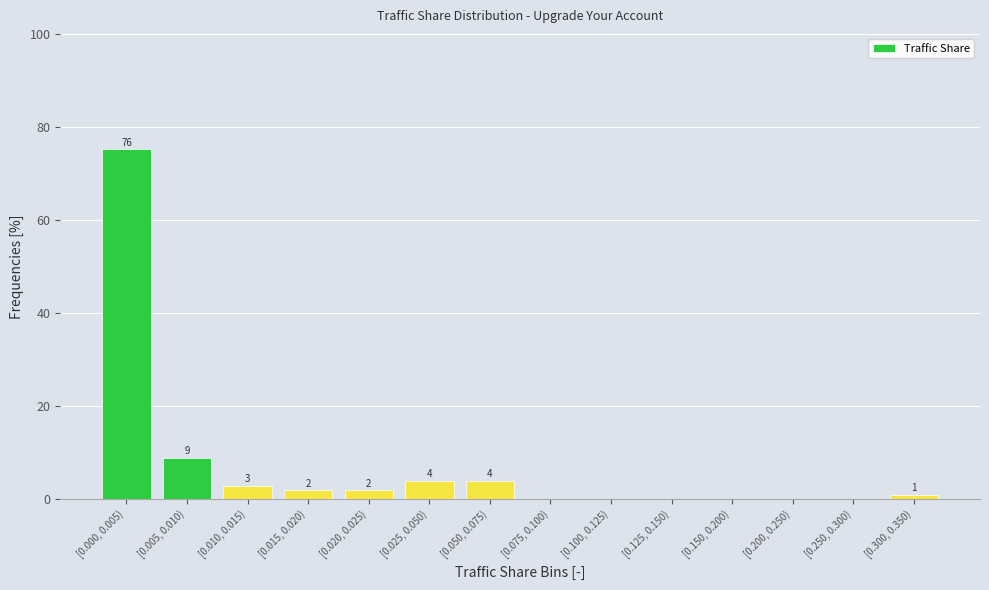

Is it true that the value at [0.025, 0.050) is 4.0?

True